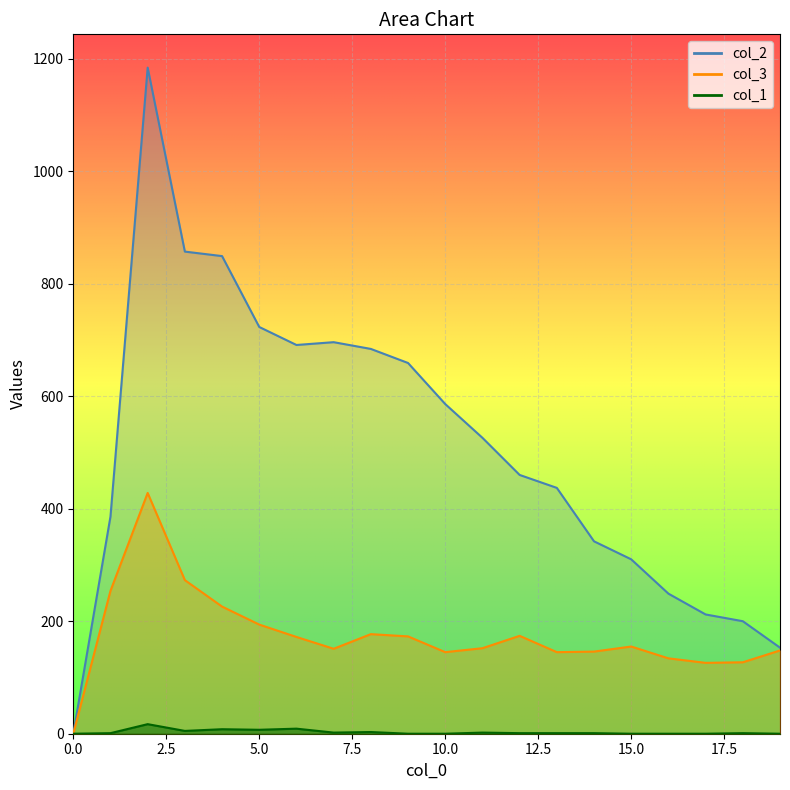

What is the greatest value displayed?

1184